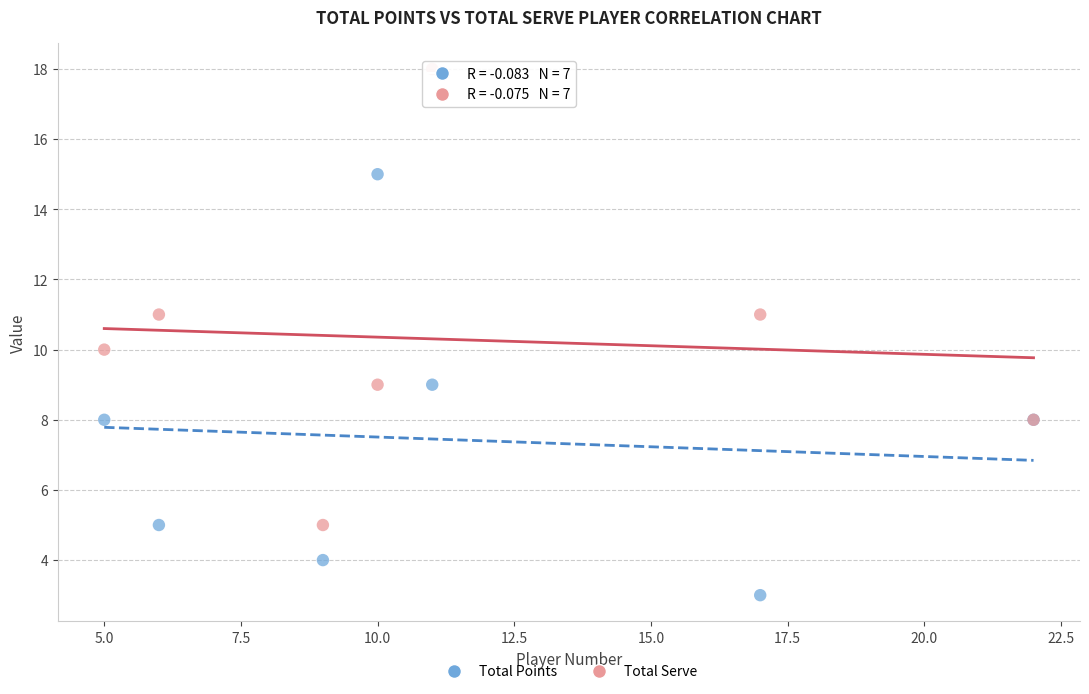

Which series contains the lowest Y value?

Total Points